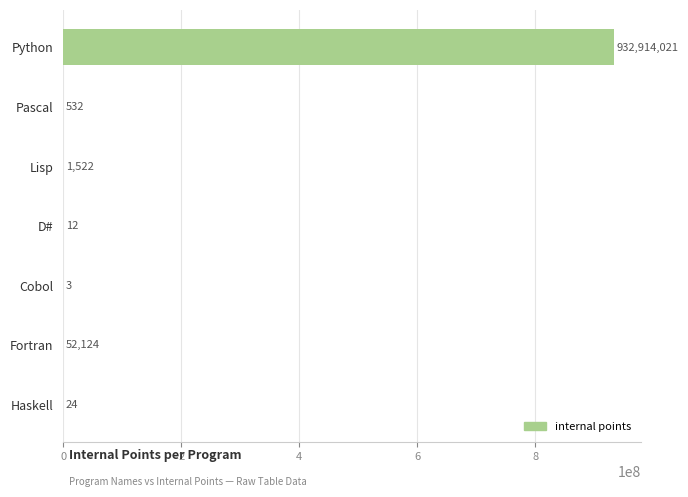

Reading bottom to top, list all the values displayed in this chart.

Haskell=24	Fortran=52124	Cobol=3	D#=12	Lisp=1522	Pascal=532	Python=932914021